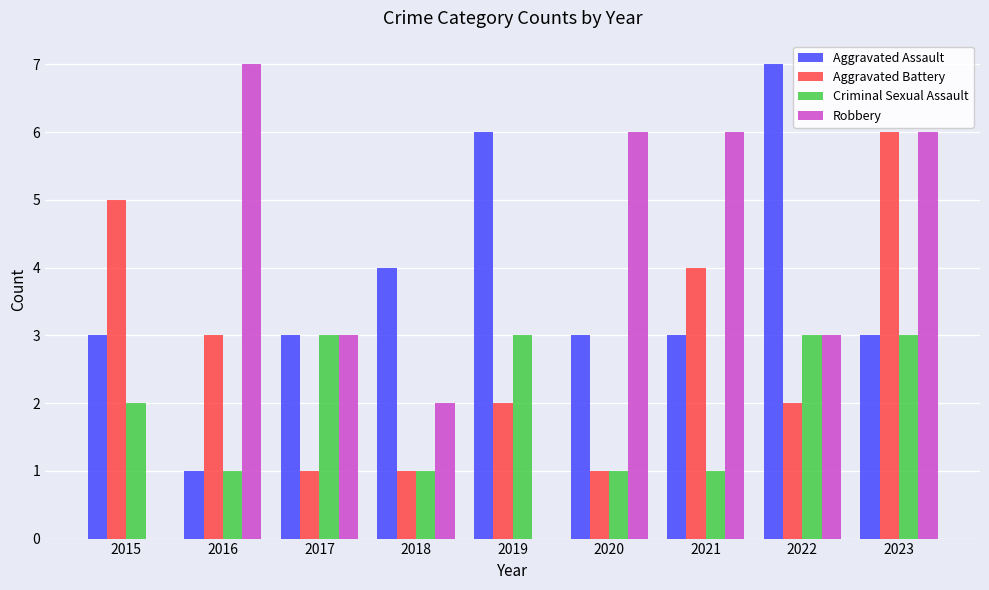

Between 2017 and 2022, which series saw the biggest shift?

Aggravated Assault